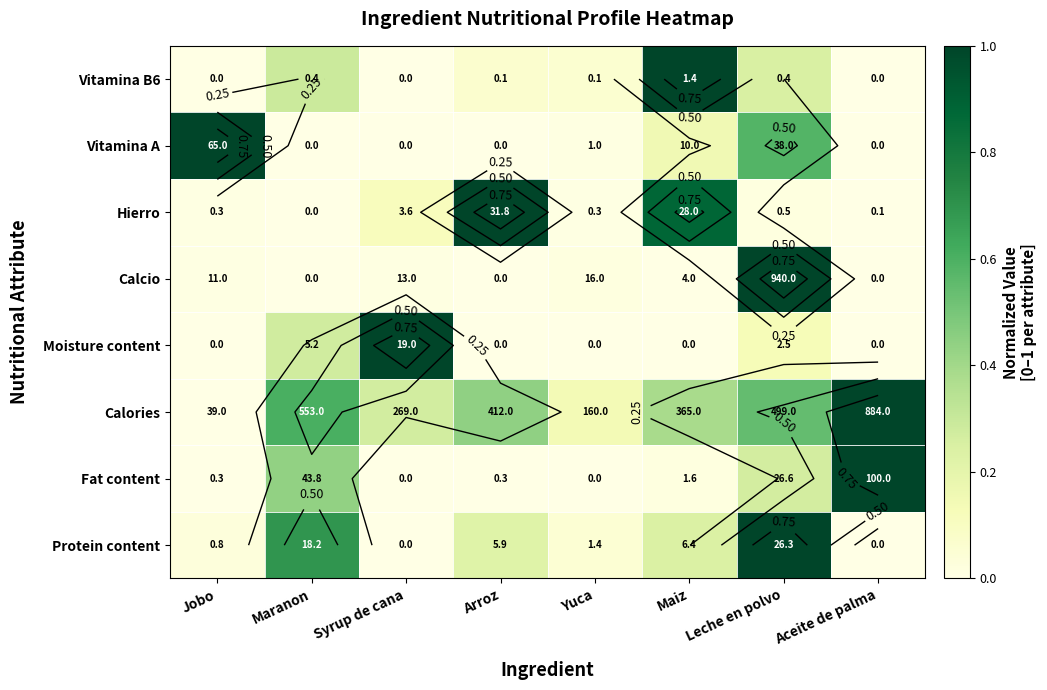

What is the difference between the maximum and minimum values in the Calcio series?

1.0